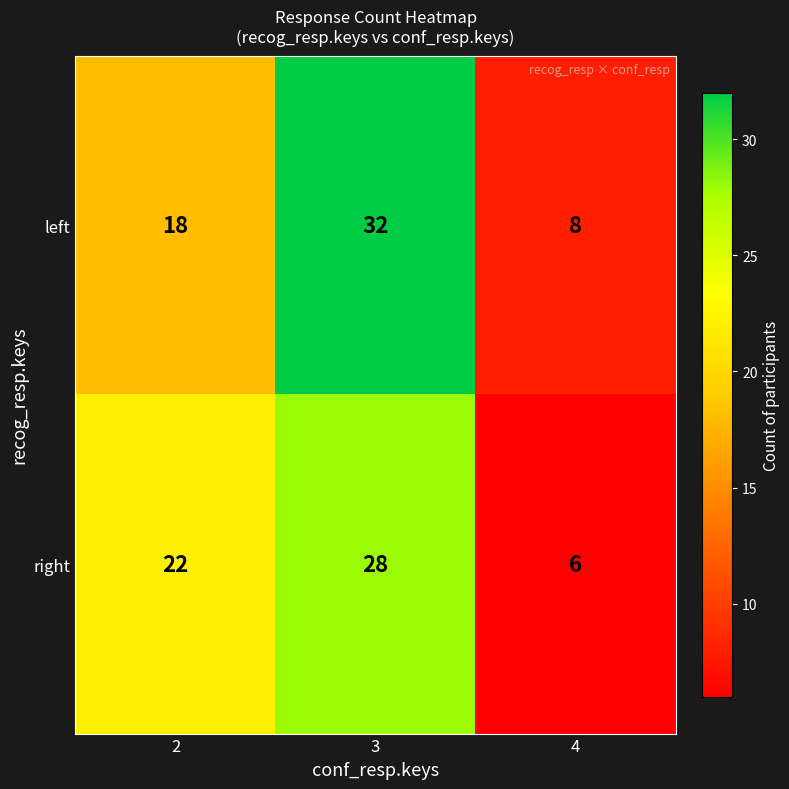

Is it true that right equals 10 at 4?

False